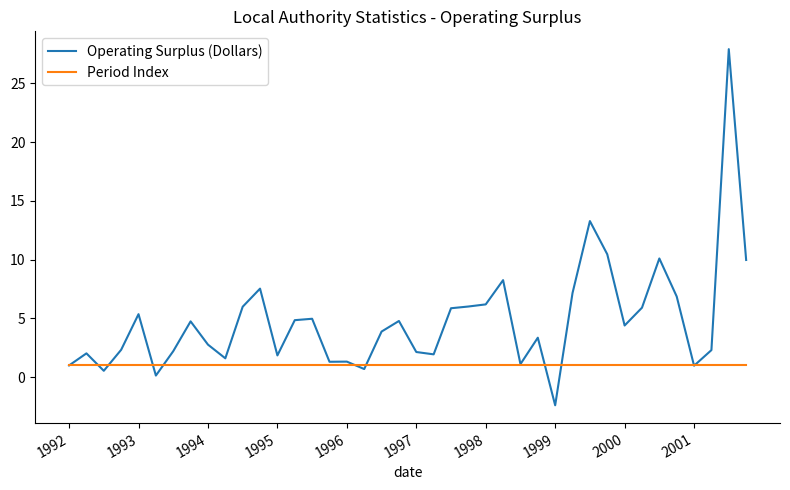

How many values in Operating Surplus (Dollars) are above zero?

39